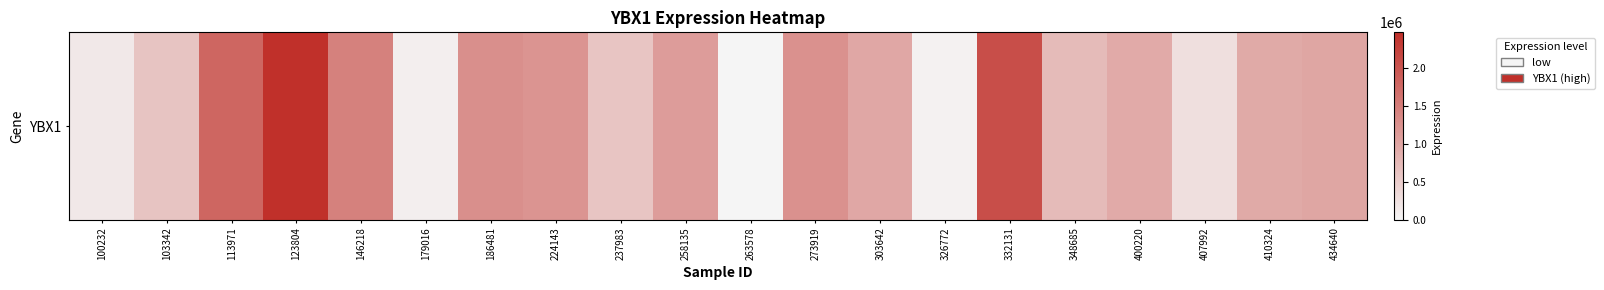

Which label corresponds to the largest value in the chart?

123804